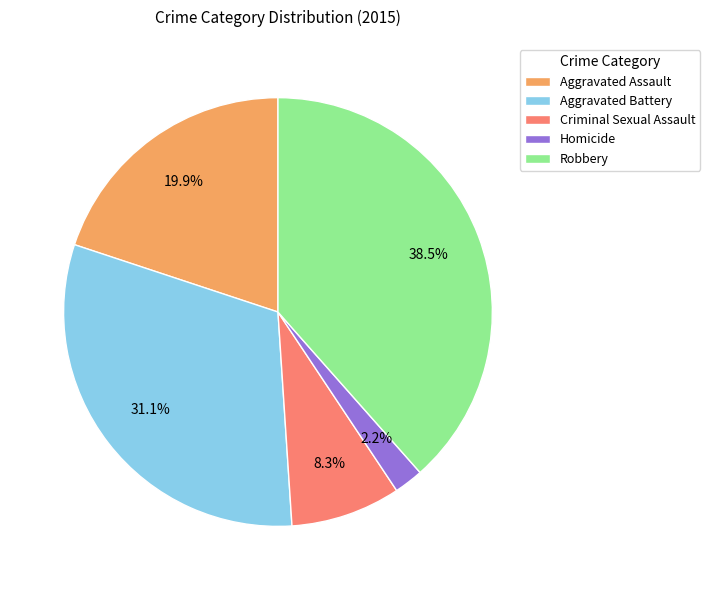

To the nearest percent, what is the difference between the largest and smallest slice percentages?

36%